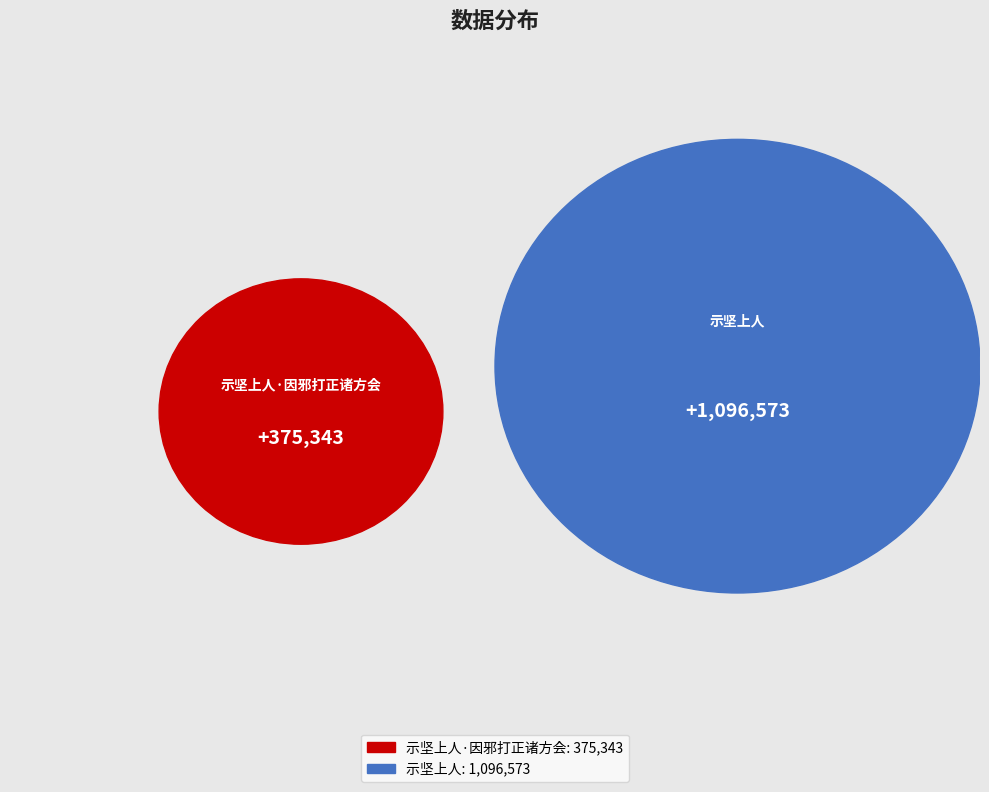

What percentage do 示坚上人 and 示坚上人·因邪打正诸方会 together represent?

100.0%